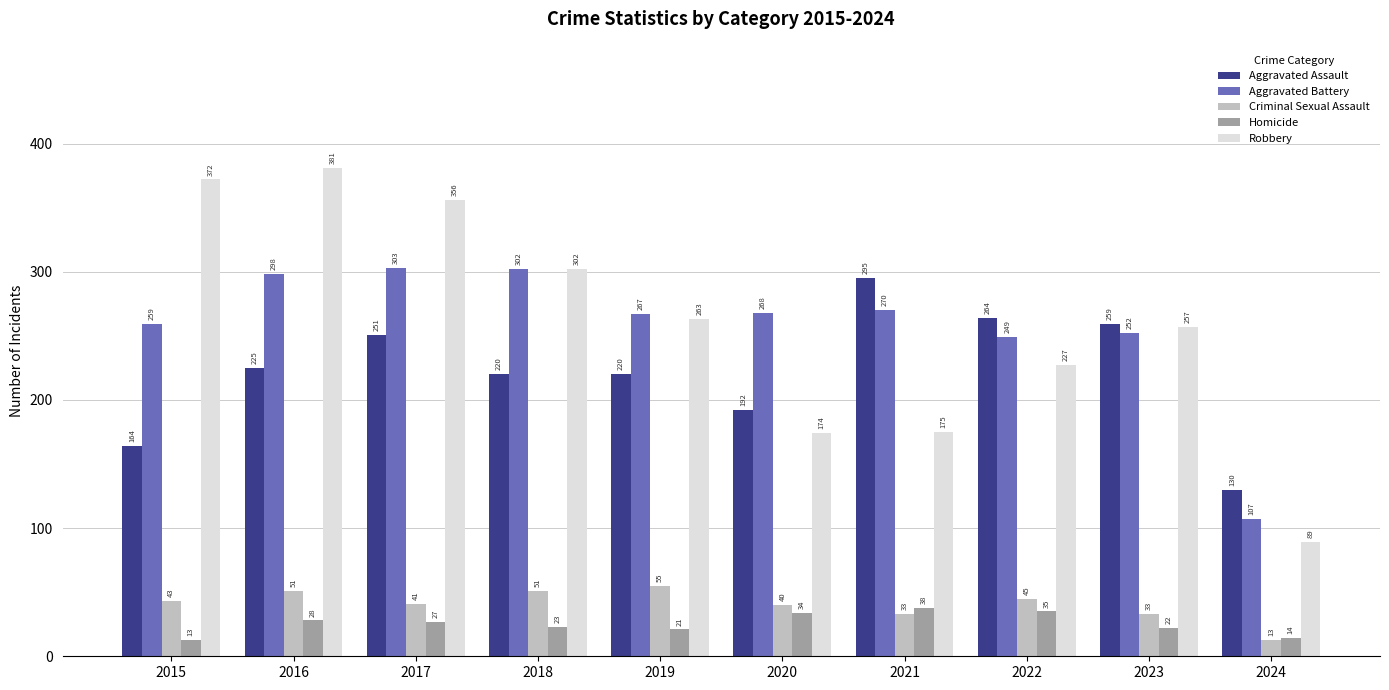

What are all the series names shown in the legend?

Aggravated Assault, Aggravated Battery, Criminal Sexual Assault, Homicide, Robbery